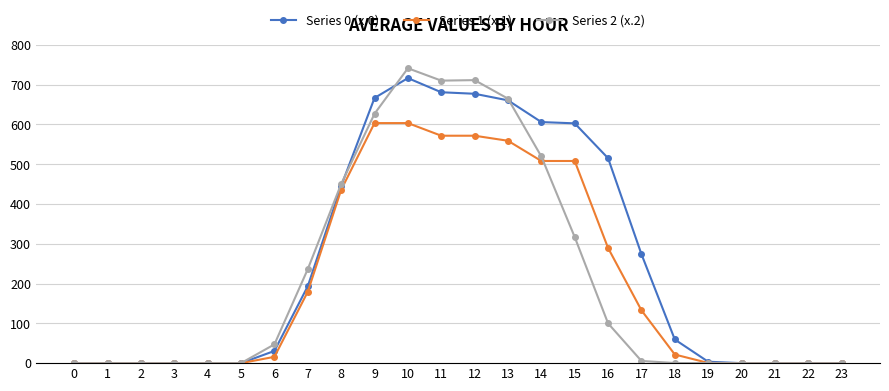

What is the difference between the Series 2 (x.2) values at 19 and 17?

5.5